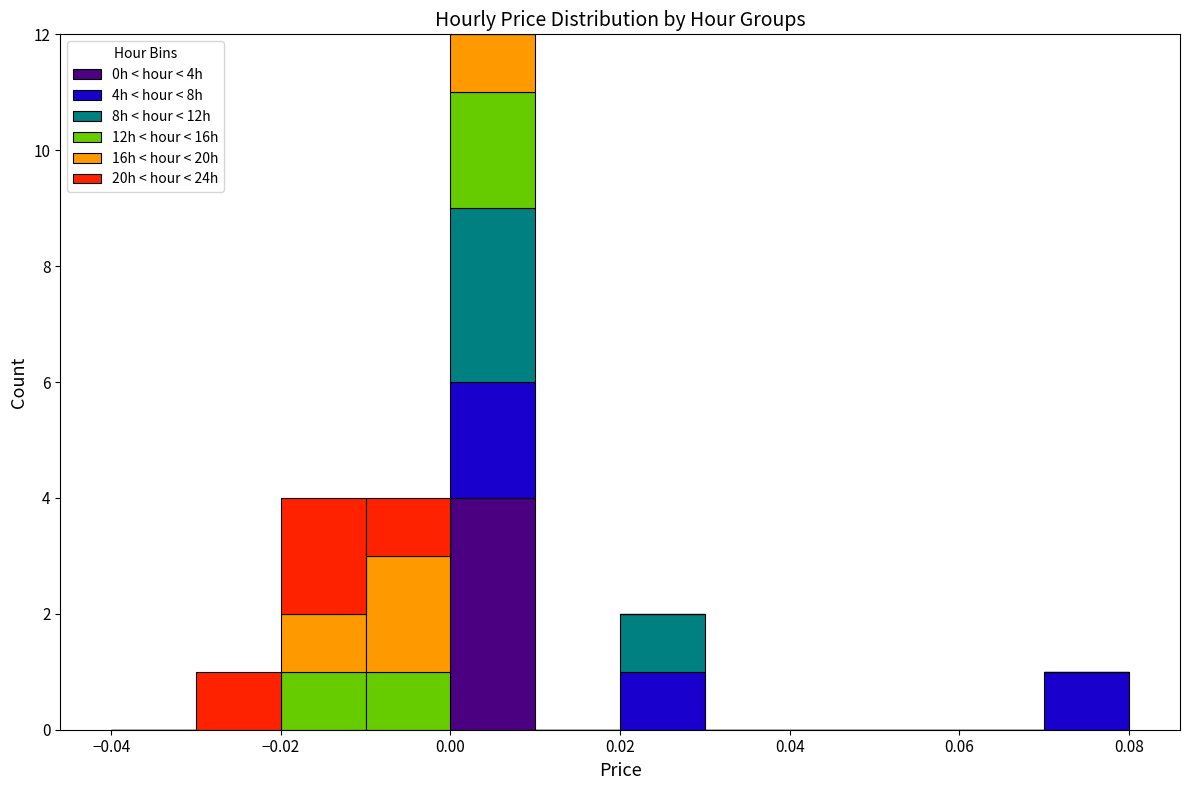

Reading left to right, list every stacked bar in this chart as the range it spans on the x-axis followed by its total height. The values are not printed on the chart, so give them approximately, as read against the axis.

-0.04 to -0.03: 0
-0.03 to -0.02: 1
-0.02 to -0.01: 4
-0.01 to 0.00: 4
0.00 to 0.01: 12
0.01 to 0.02: 0
0.02 to 0.03: 2
0.03 to 0.04: 0
0.04 to 0.05: 0
0.05 to 0.06: 0
0.06 to 0.07: 0
0.07 to 0.08: 1